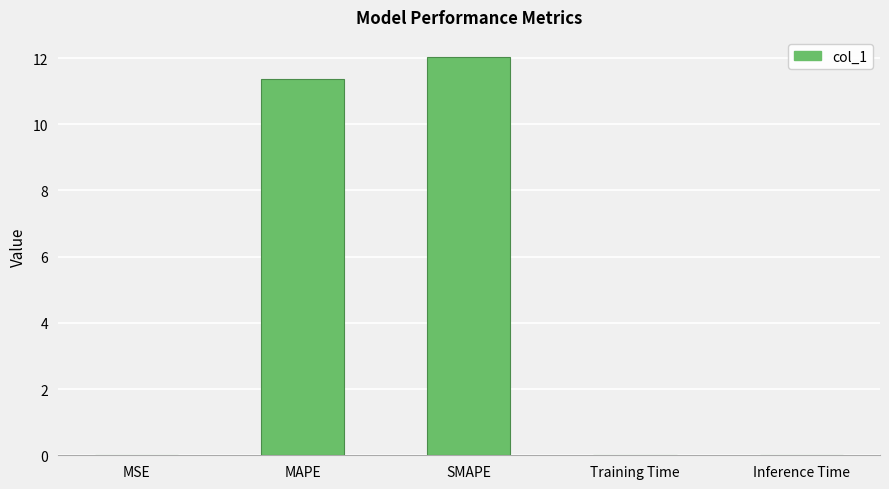

Where is the data nearest to the value 6?

MAPE